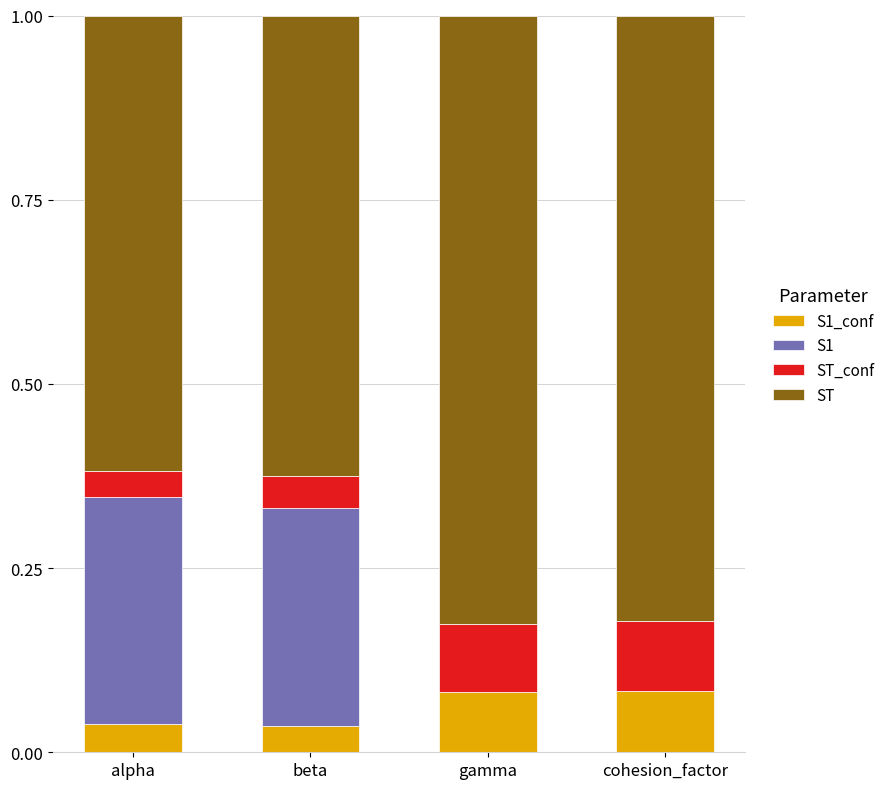

What are all the series names shown in the legend?

S1_conf, S1, ST_conf, ST